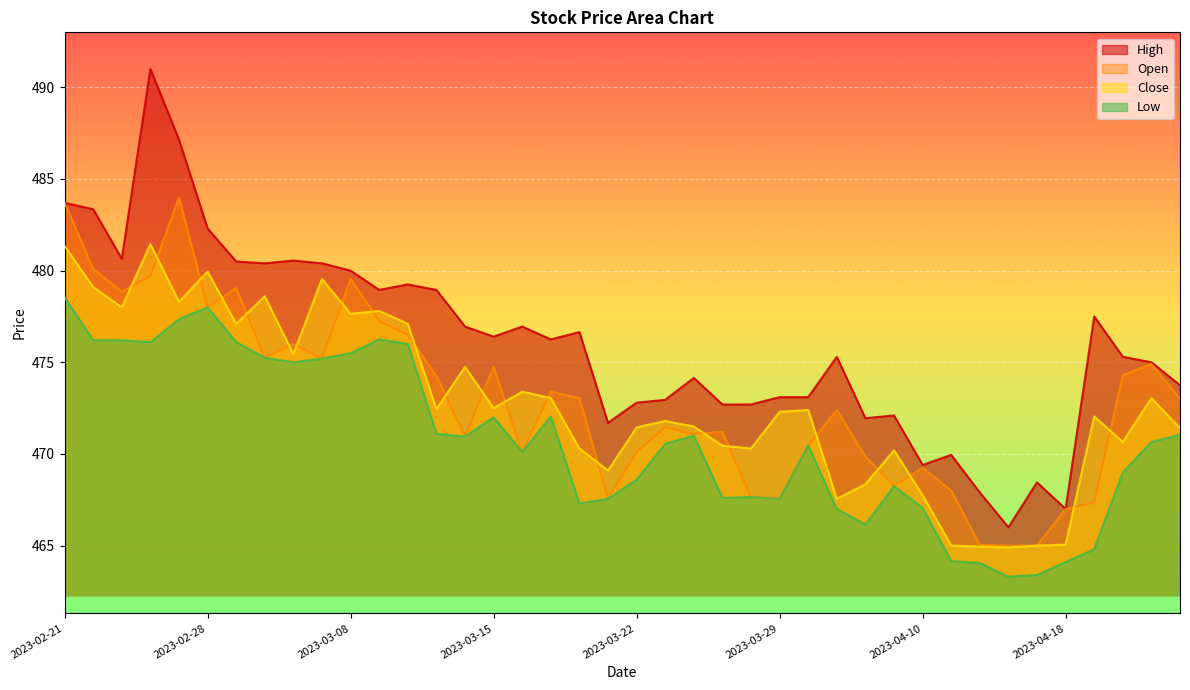

How many interior local valleys does the Close series have?

12